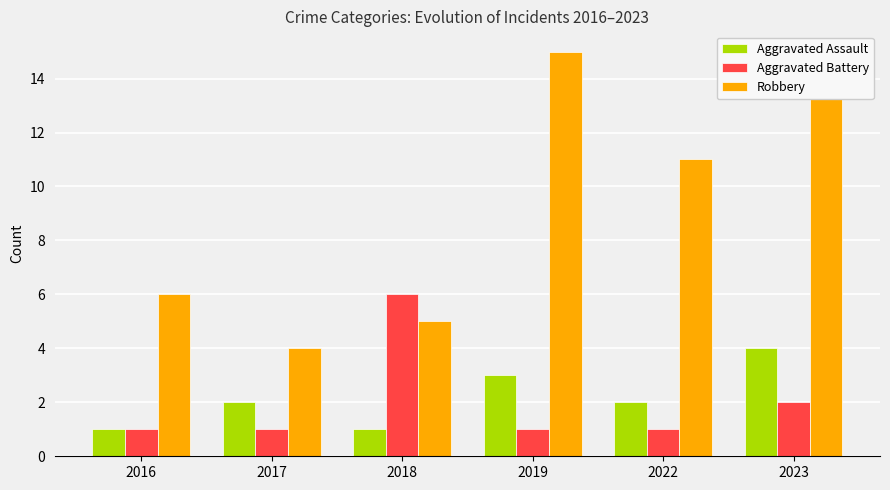

What are all the series names shown in the legend?

Aggravated Assault, Aggravated Battery, Robbery